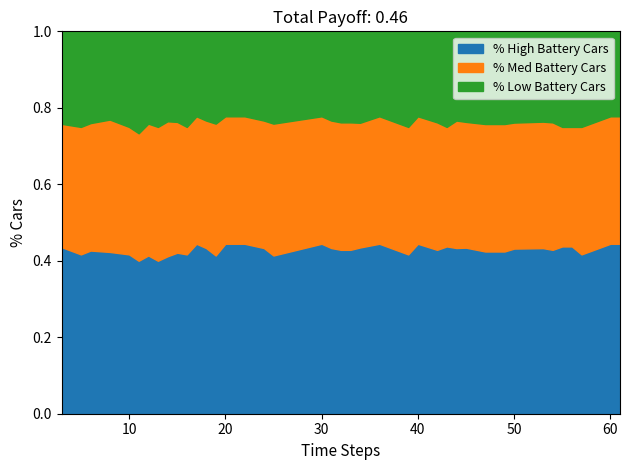

What is the total value across all series at 60?

1.0